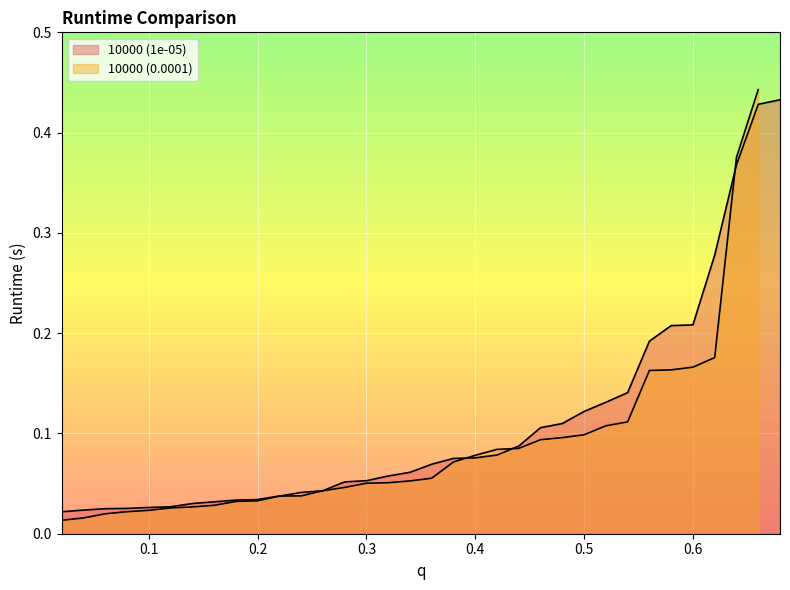

What position from the left is 16?

17